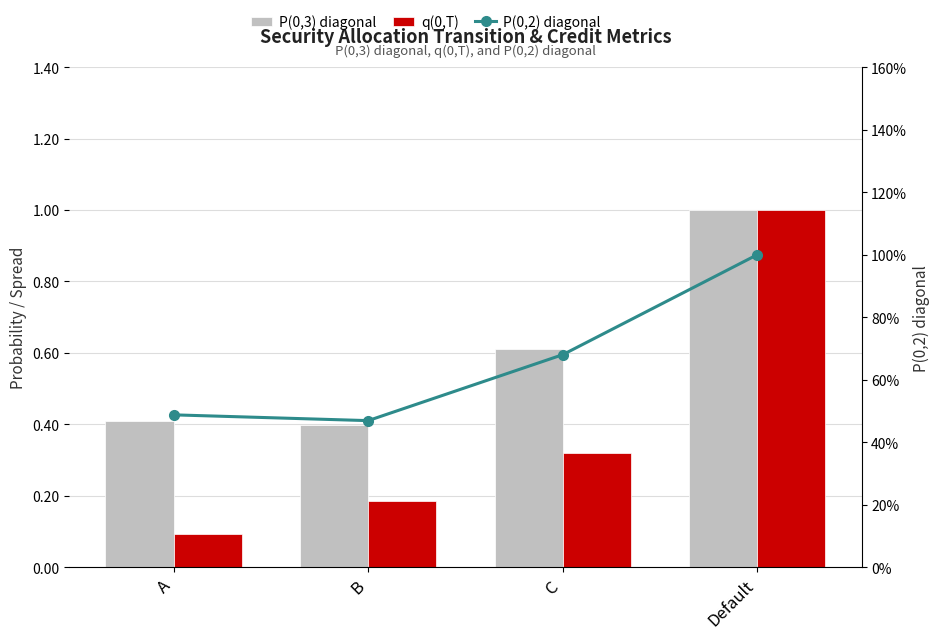

What is the difference between the maximum and minimum values in the P(0,2) diagonal series?

0.5